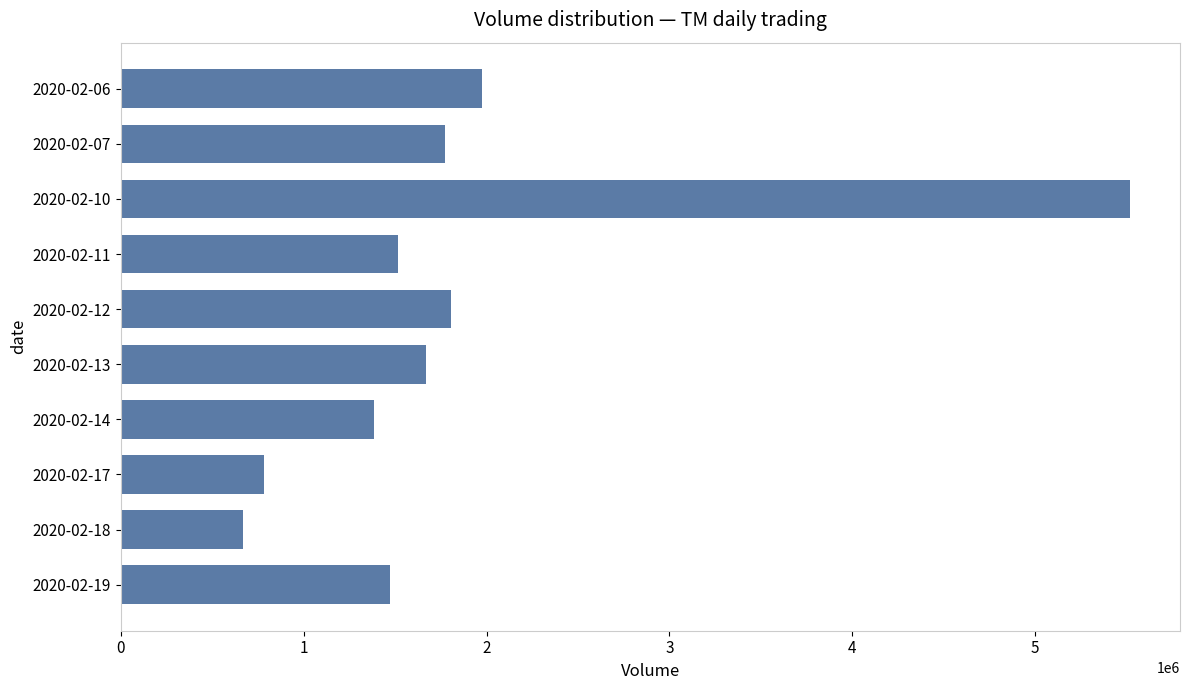

At which category does the chart reach its minimum across all series?

2020-02-18